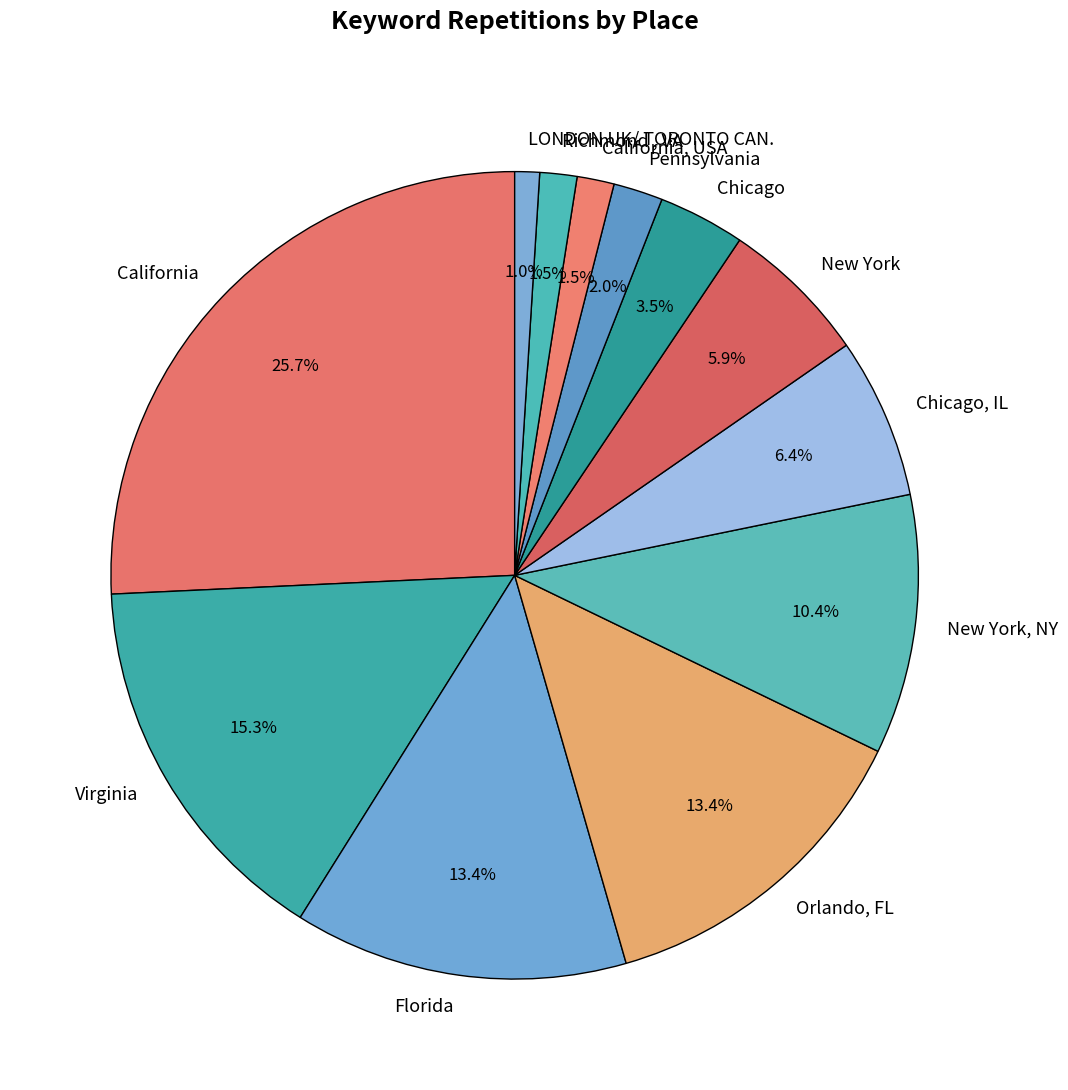

Which category has the biggest portion of the pie?

California